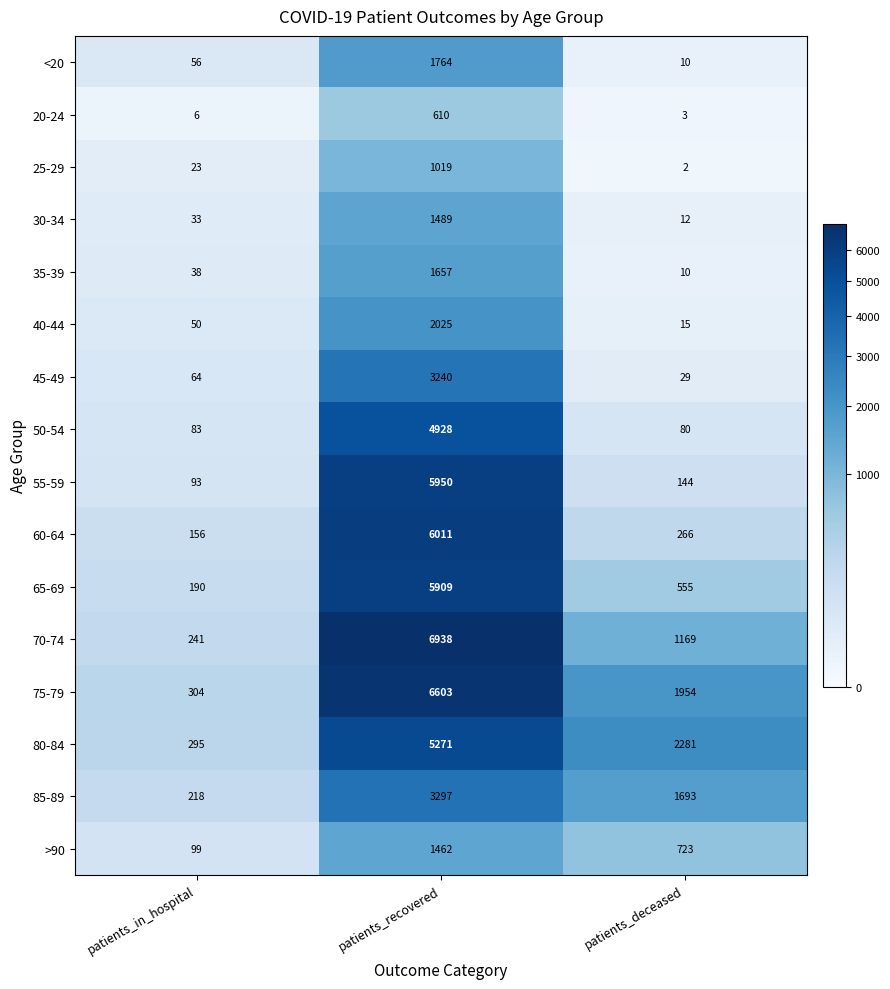

Read the 30-34 value at patients_in_hospital, to the nearest 10.

30